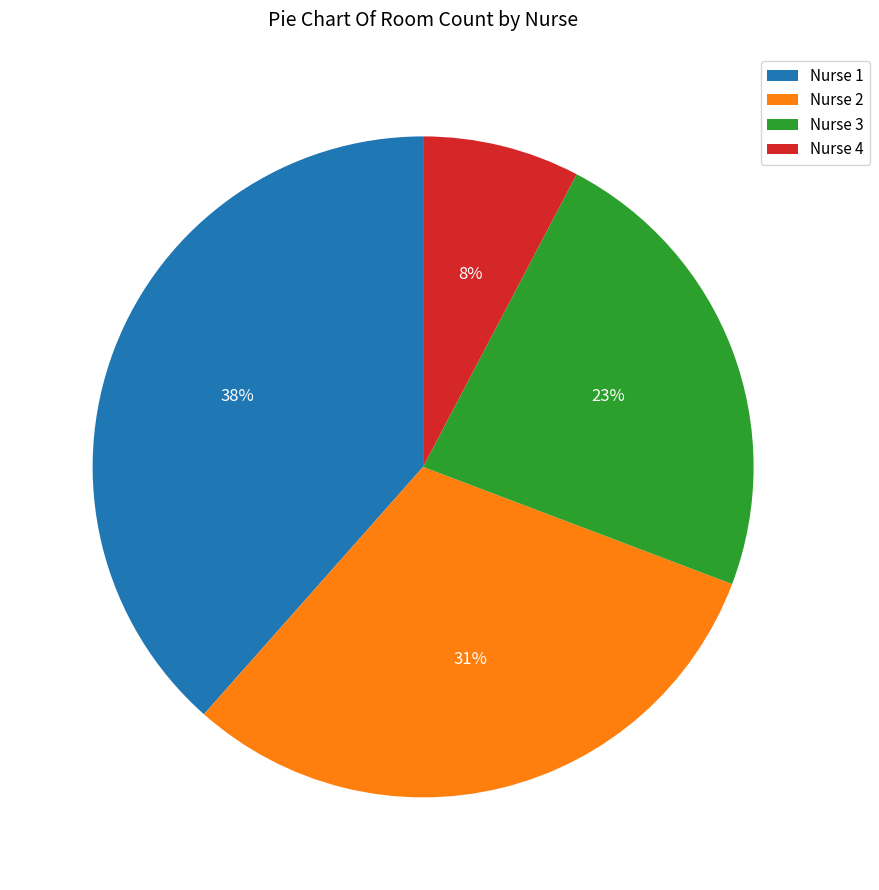

To the nearest percent, what portion does Nurse 4 represent?

8%